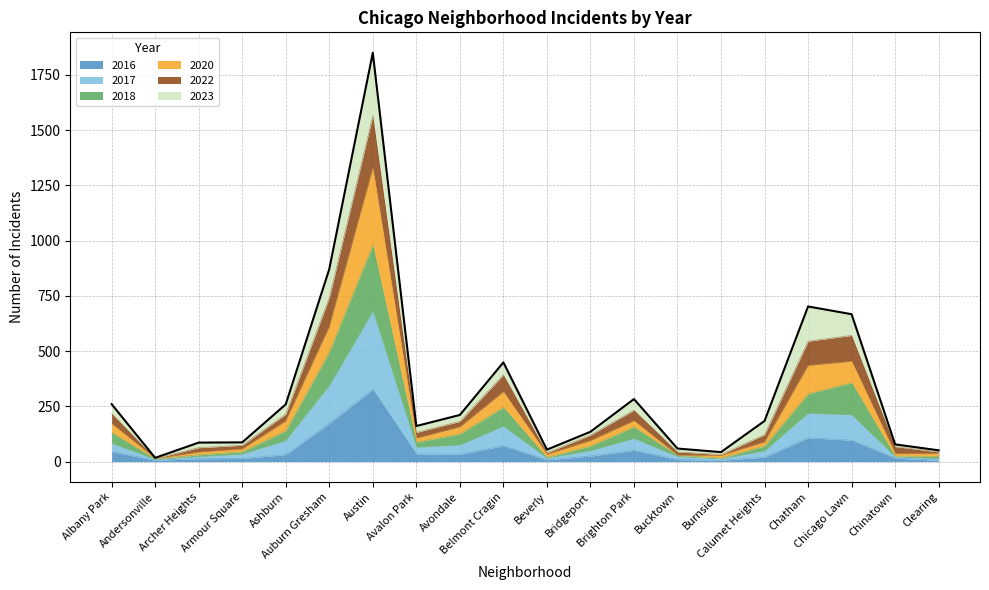

What is the total value across all series at Bridgeport?

135